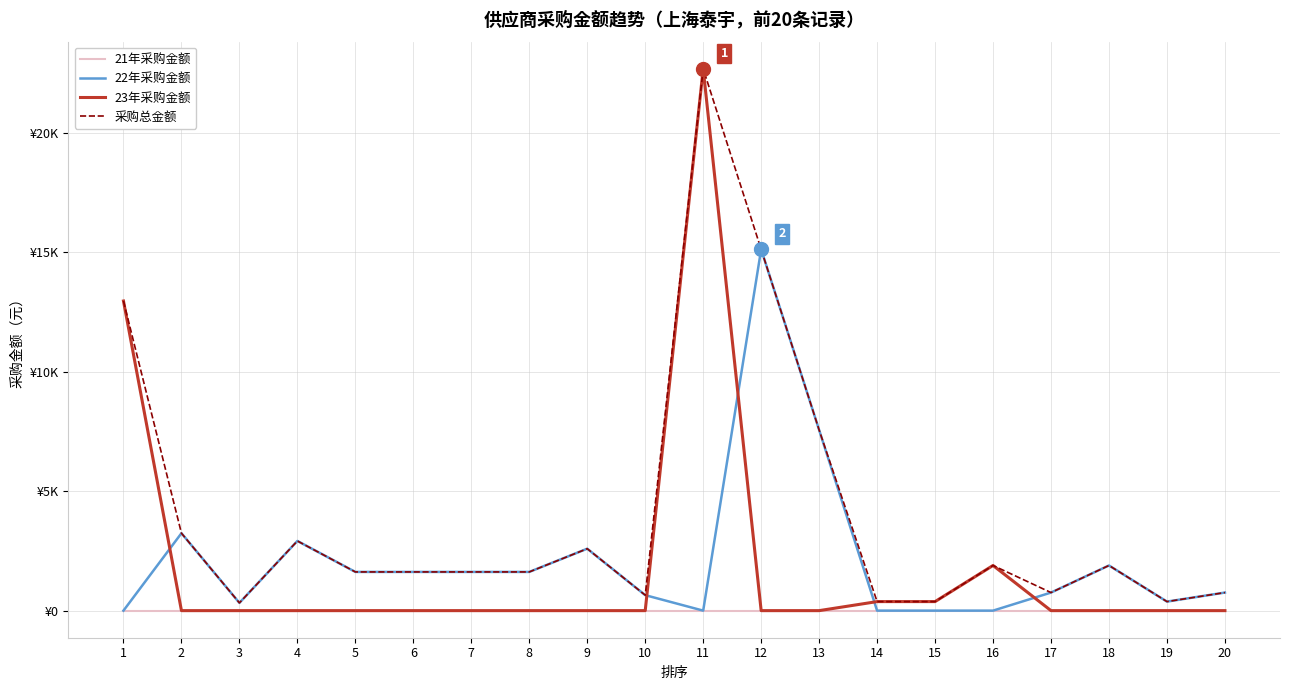

Between 10 and 12, which series saw the biggest shift?

22年采购金额